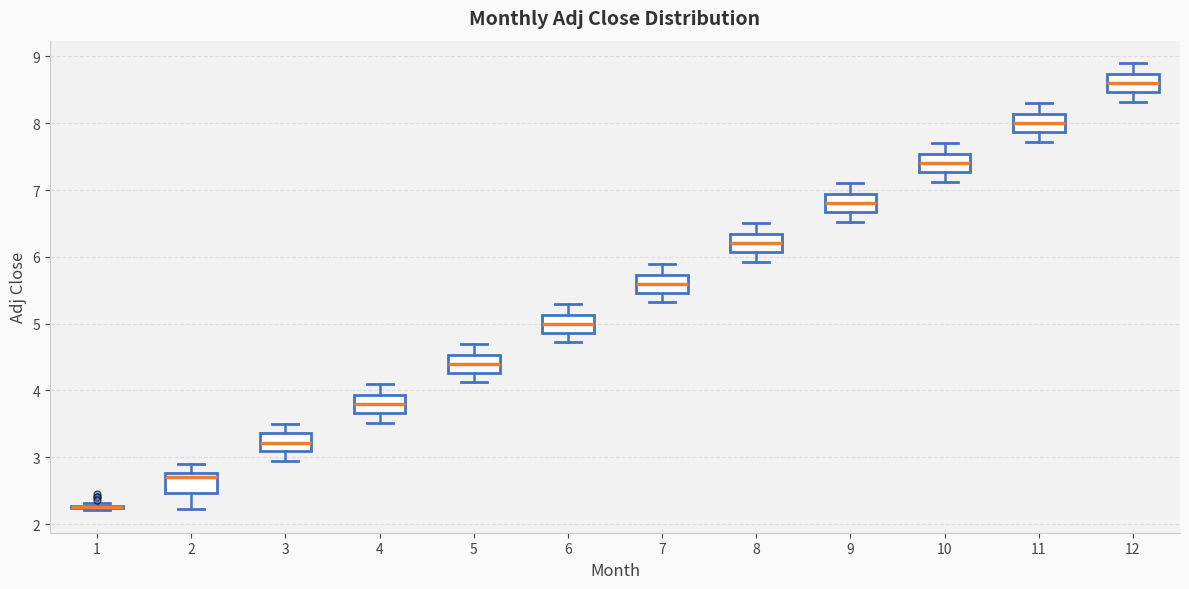

Reading left to right, read every box against the y-axis: the position of its median line, the range the box covers, and the ends of its whiskers. The values are not printed on the chart, so give them approximately, as read against the axis.

1: box collapsed to a line at 2.3, whiskers 2.2 to 2.3
2: median 2.7, box 2.5 to 2.8, whiskers 2.2 to 2.9
3: median 3.2, box 3.1 to 3.4, whiskers 3.0 to 3.5
4: median 3.8, box 3.7 to 3.9, whiskers 3.5 to 4.1
5: median 4.4, box 4.3 to 4.5, whiskers 4.1 to 4.7
6: median 5.0, box 4.9 to 5.1, whiskers 4.7 to 5.3
7: median 5.6, box 5.5 to 5.7, whiskers 5.3 to 5.9
8: median 6.2, box 6.1 to 6.3, whiskers 5.9 to 6.5
9: median 6.8, box 6.7 to 6.9, whiskers 6.5 to 7.1
10: median 7.4, box 7.3 to 7.5, whiskers 7.1 to 7.7
11: median 8.0, box 7.9 to 8.1, whiskers 7.7 to 8.3
12: median 8.6, box 8.5 to 8.7, whiskers 8.3 to 8.9